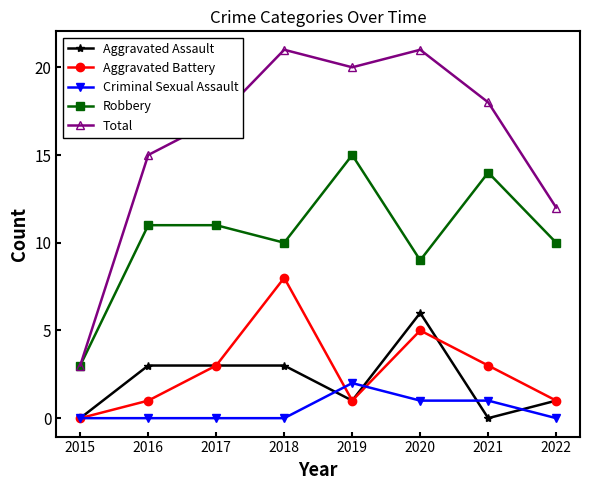

Where is the first local maximum for Aggravated Battery?

2018